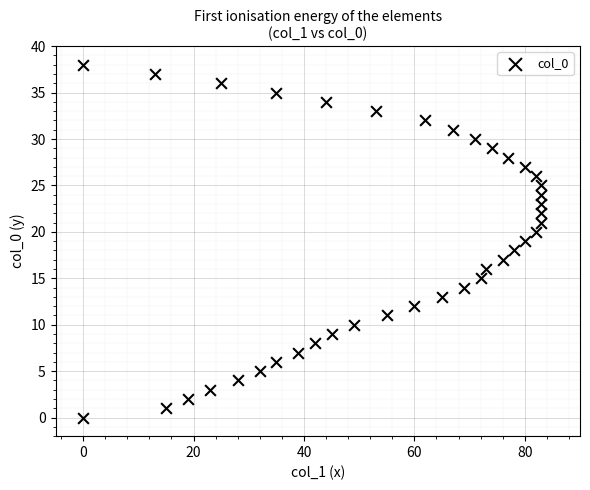

What is the range of X values (max minus min)?

83